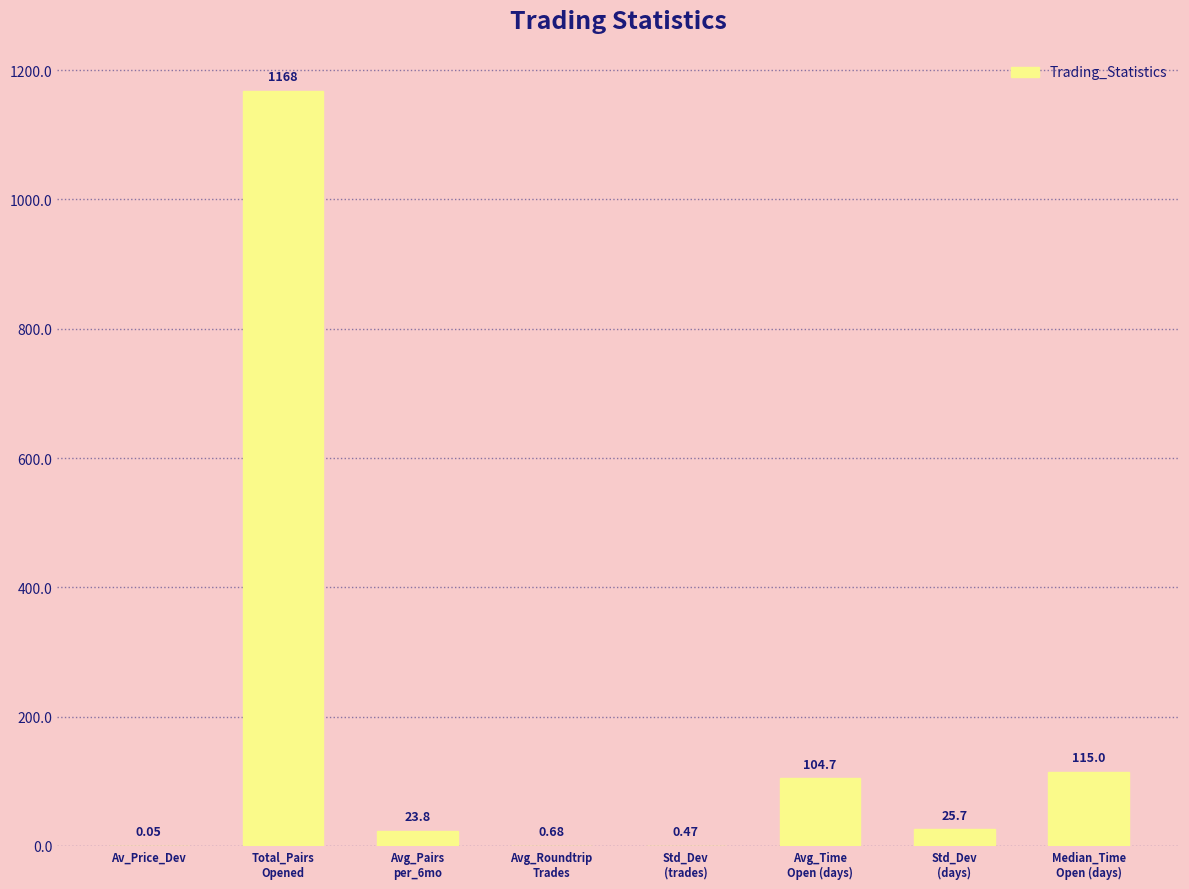

What is the difference between the values at Avg_Pairs
per_6mo and Std_Dev
(trades)?

23.4